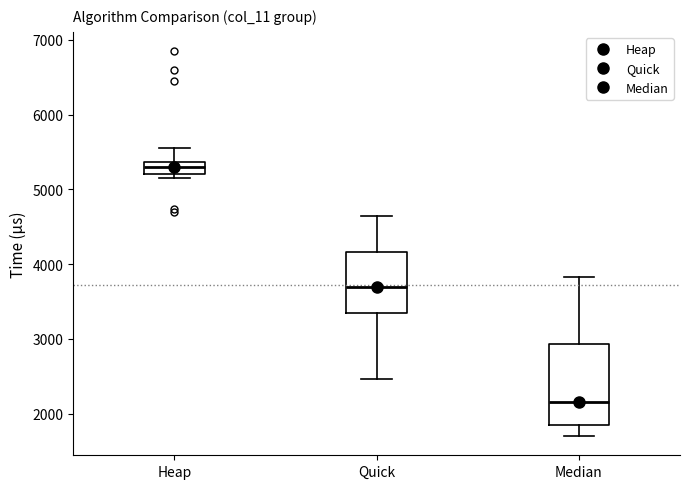

Which box has the highest median line?

Heap